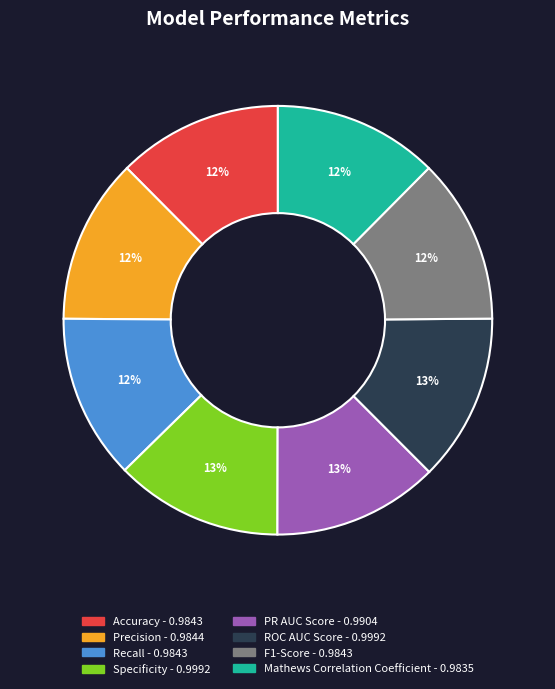

Count the number of slices in the pie.

8